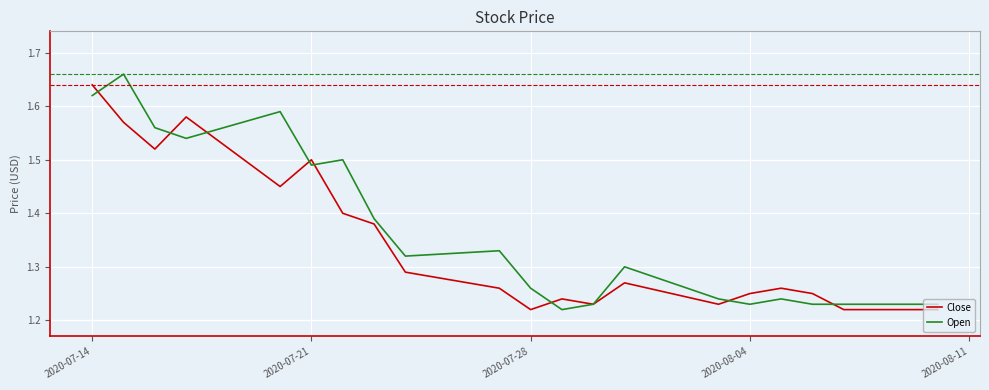

How many times do Open and Close cross each other?

8